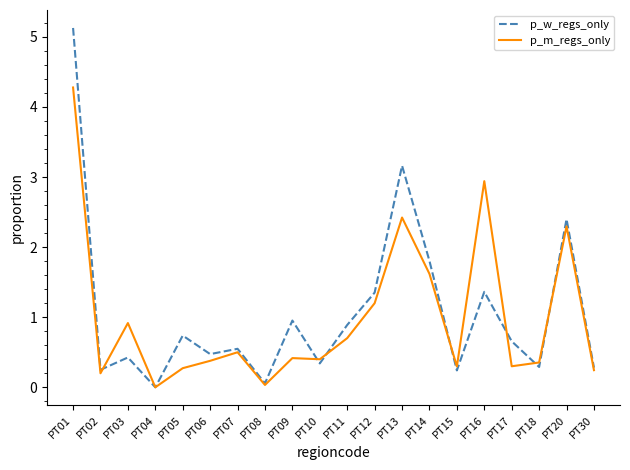

The value of p_m_regs_only at PT12 is 1.2. True or false?

True